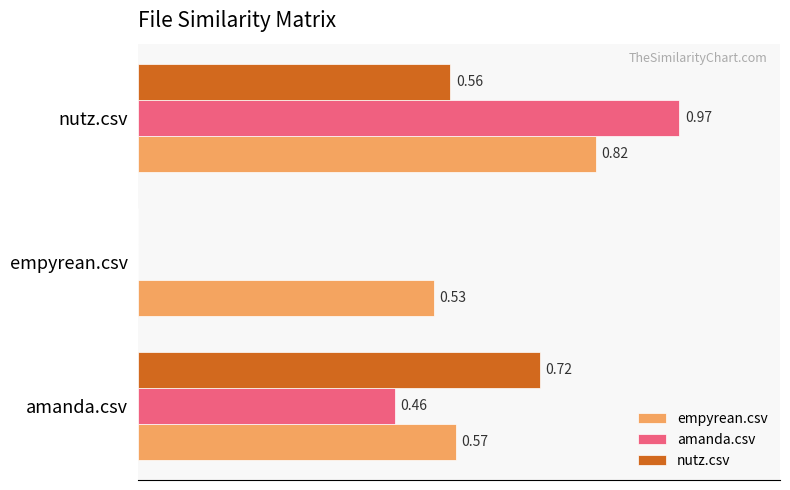

Which series has the largest total across all categories?

empyrean.csv